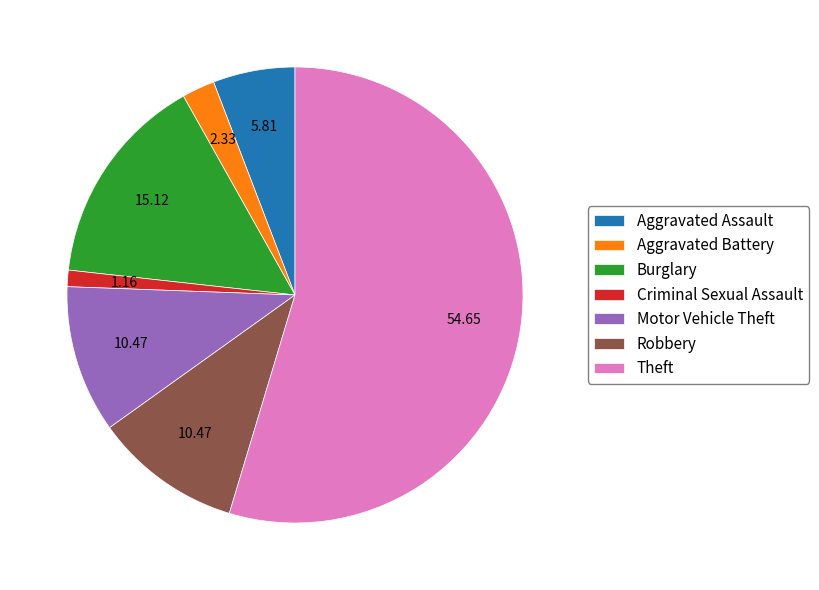

Which category accounts for the majority?

Theft